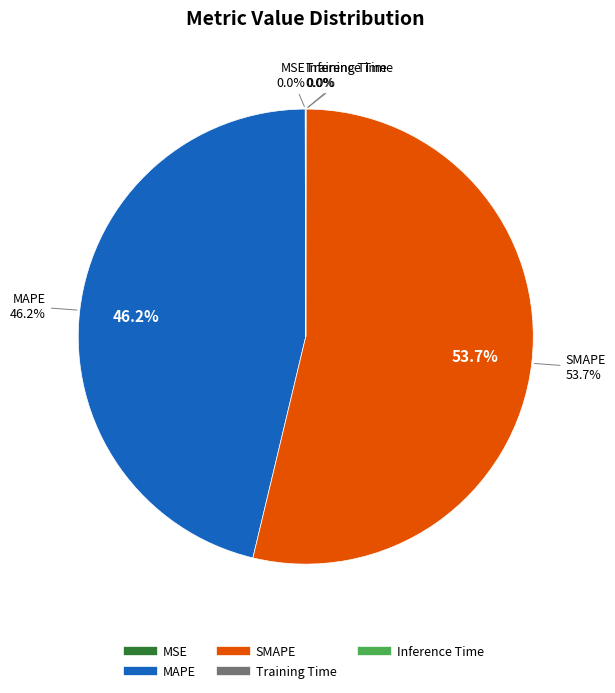

Between Training Time and MAPE, which is larger?

MAPE